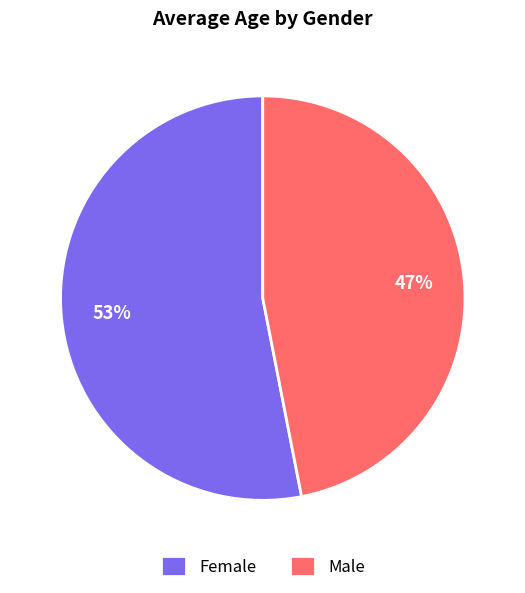

Is it true that Female is 59% of the pie?

False